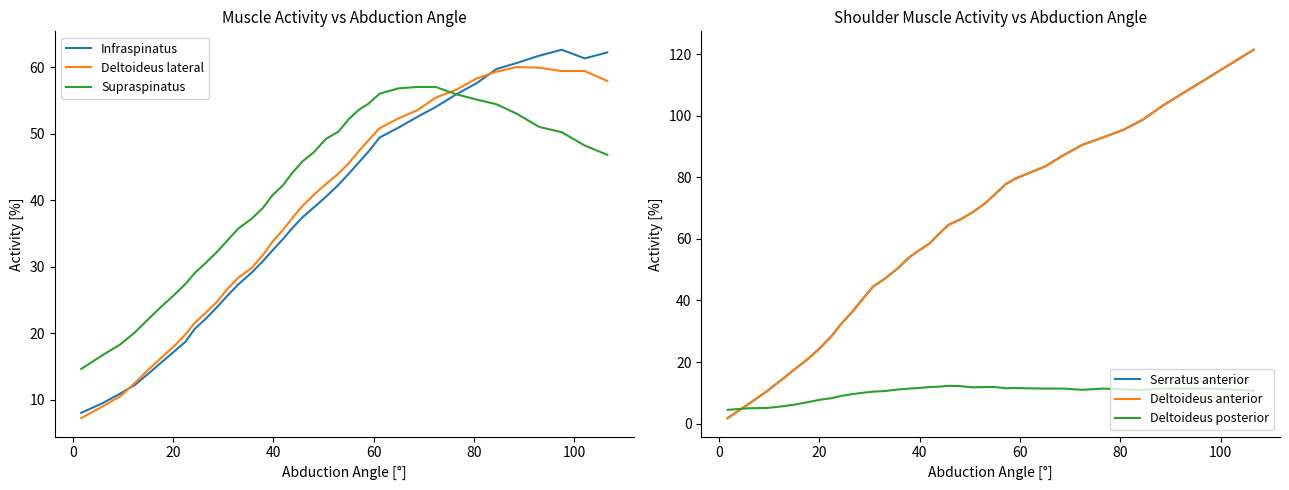

What is the maximum value for Deltoideus lateral?

60.0